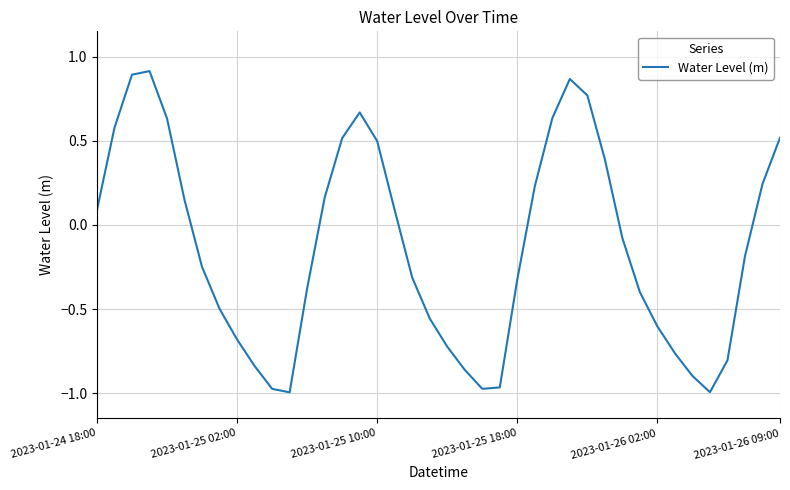

What is the difference between the maximum and minimum values?

1.9